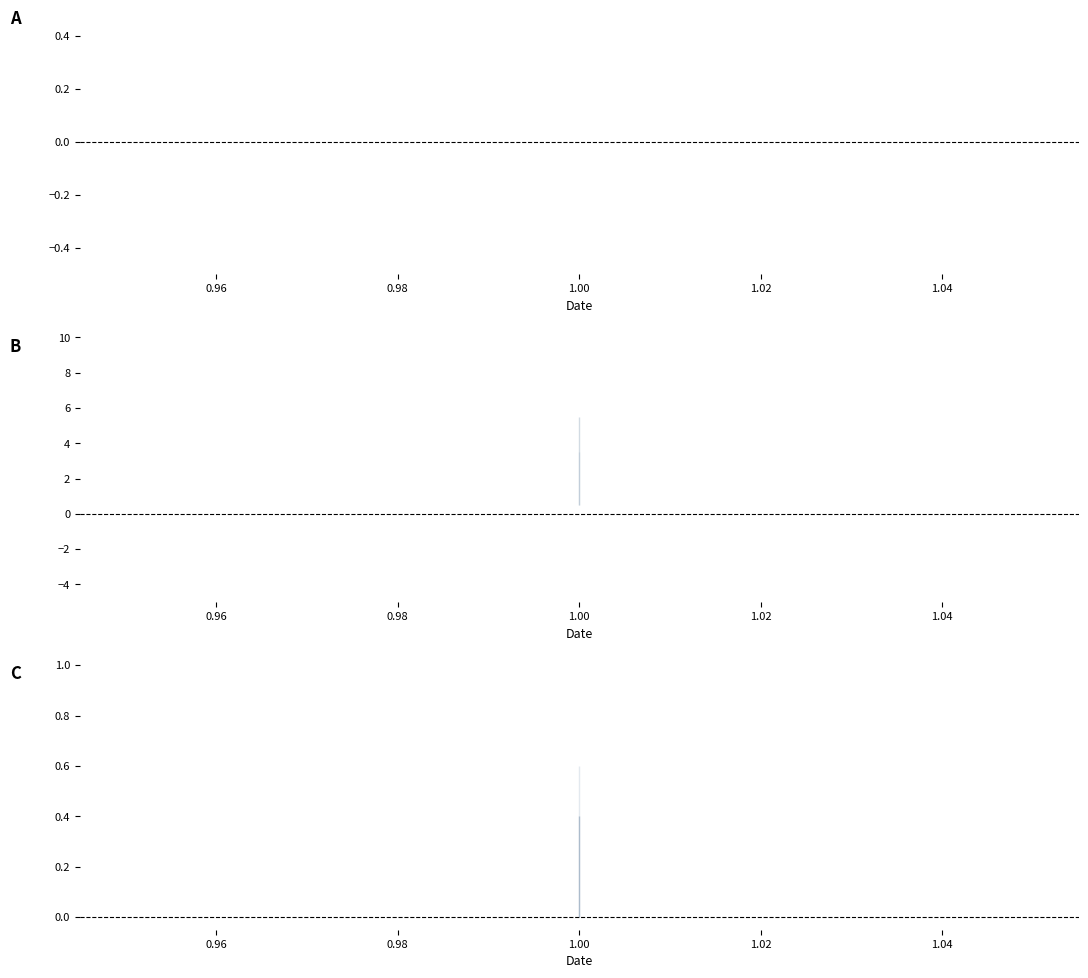

Where is b nearest to the value 2?

1